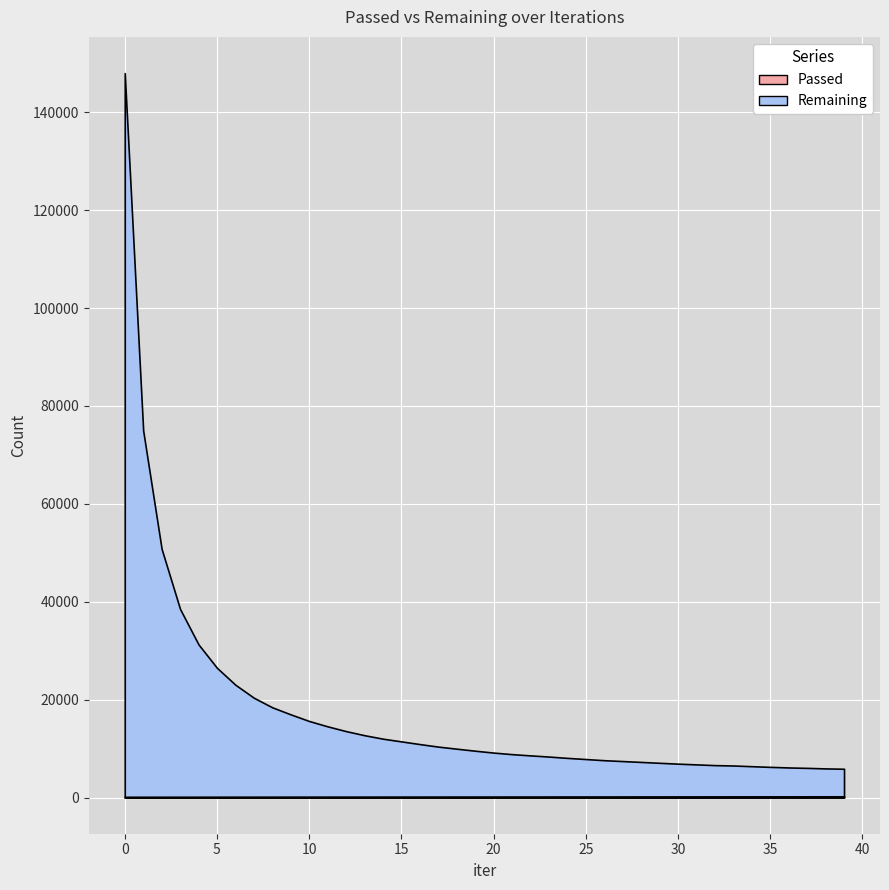

True or false: Remaining and Passed cross at least once.

False